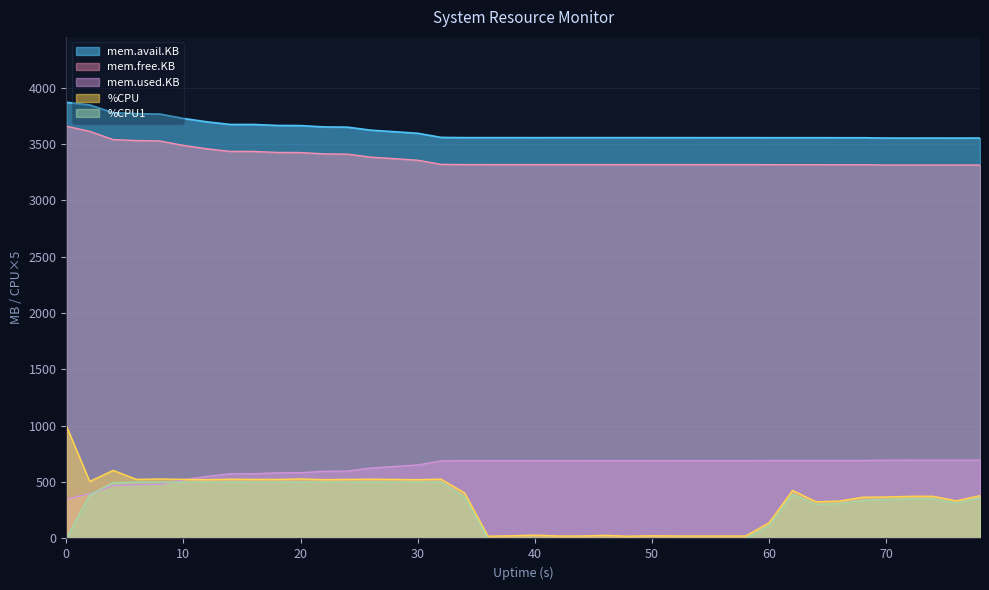

How many positive values does the %CPU1 series have?

28